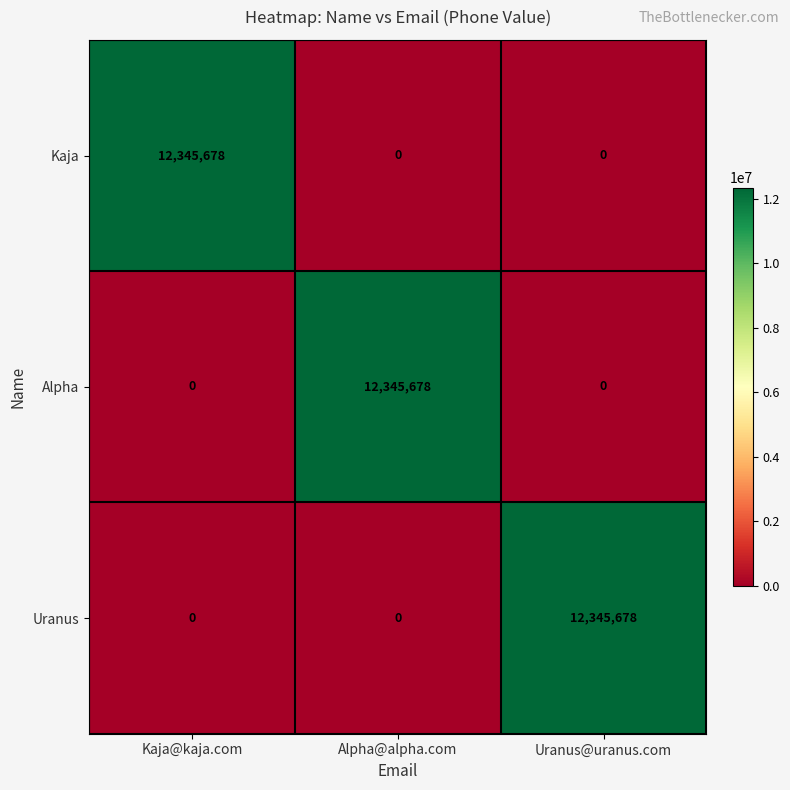

What is the total value across all series at Uranus@uranus.com?

12345678